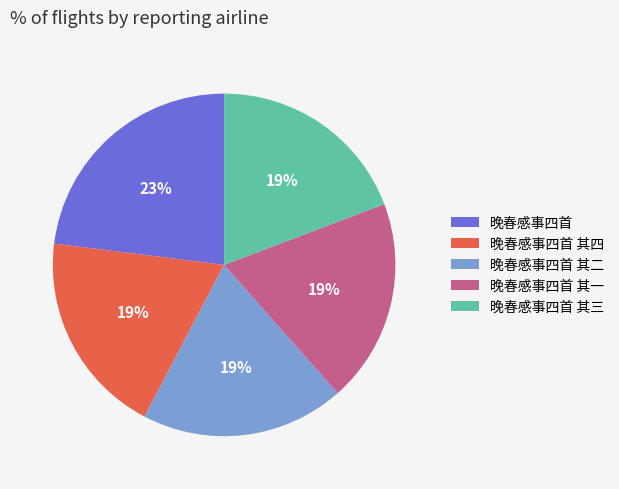

Does 晚春感事四首 其二 represent more than half of the total?

No